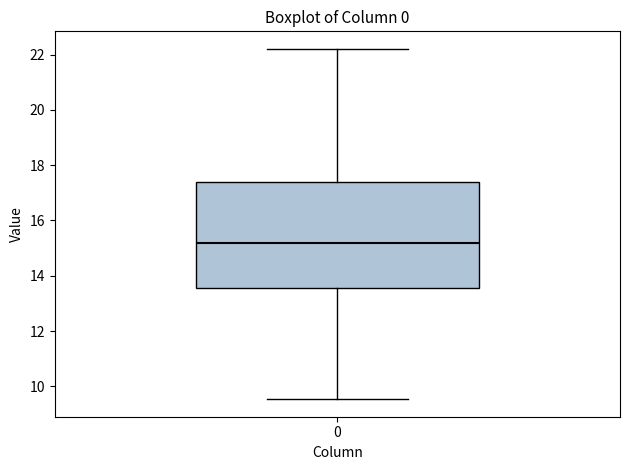

Read this box plot against the y-axis: the position of the median line, the range covered by the box, and the ends of both whiskers. The values are not printed on the chart, so give them approximately, as read against the axis.

median 15.2, box 13.6 to 17.4, whiskers 9.6 to 22.2